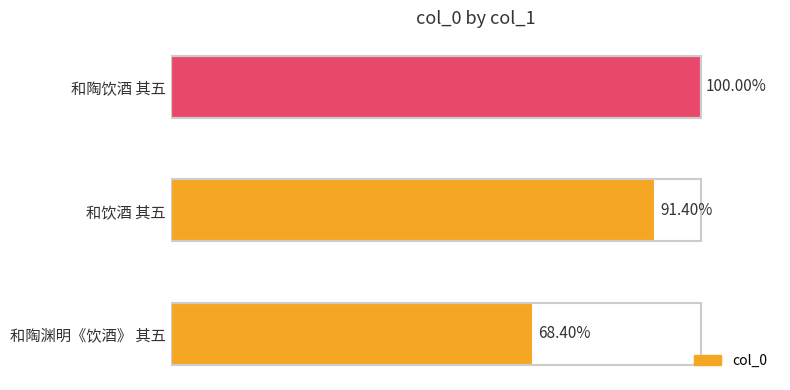

How many bars are there in total?

3